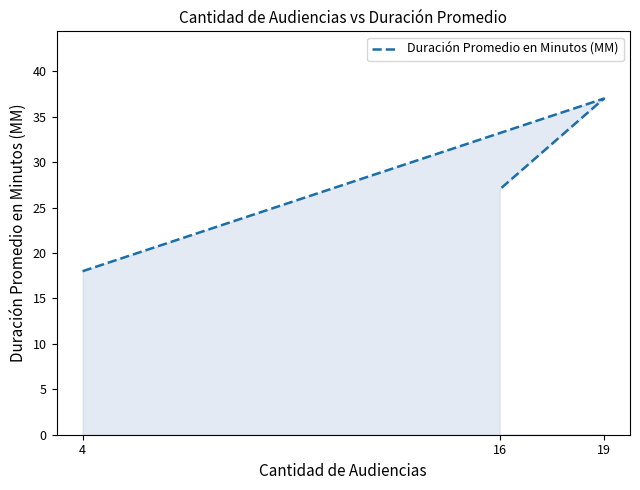

Which category has the highest value across all series?

19